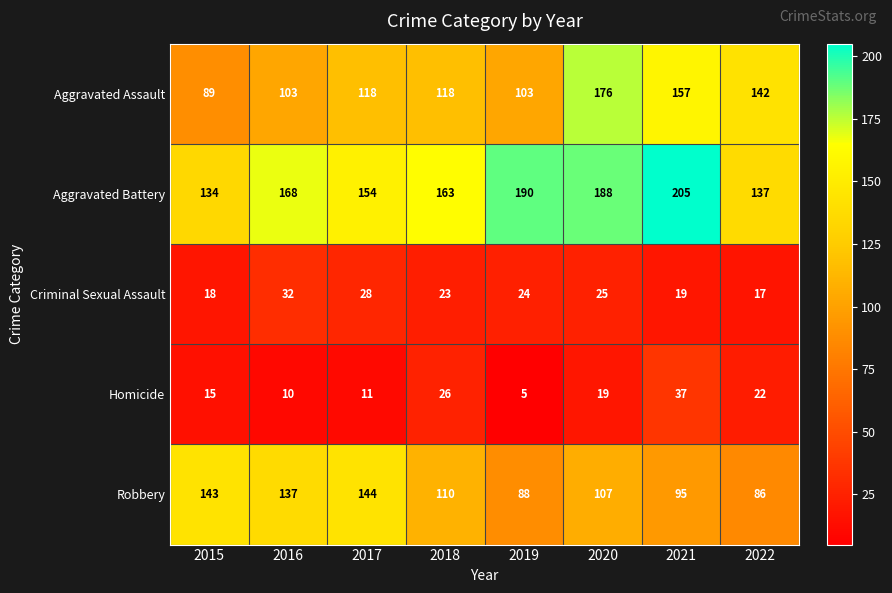

Between 2018 and 2021, which series saw the biggest shift?

Aggravated Battery